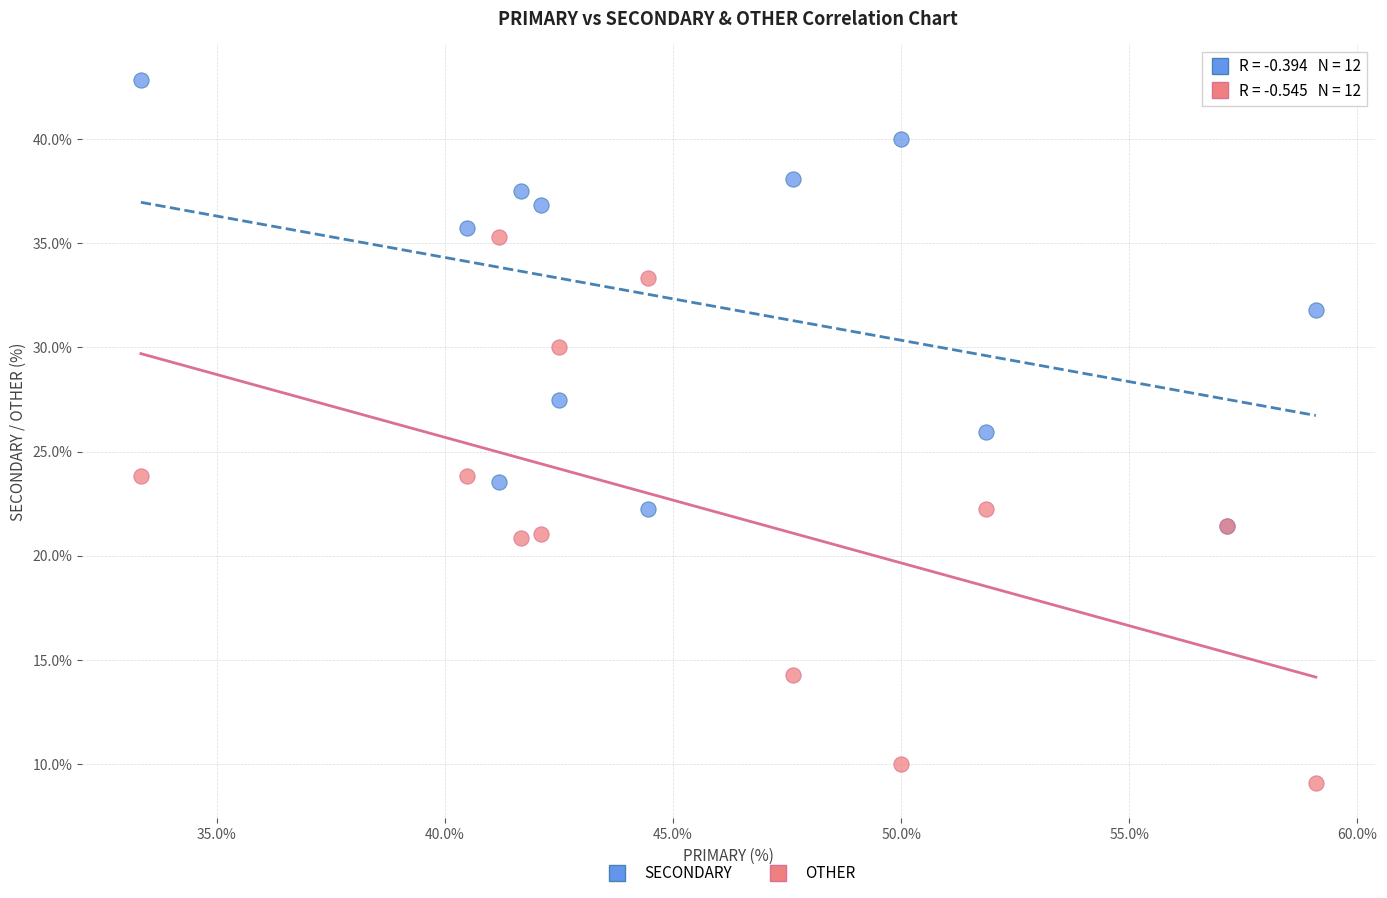

Which series has the widest spread of Y values?

OTHER